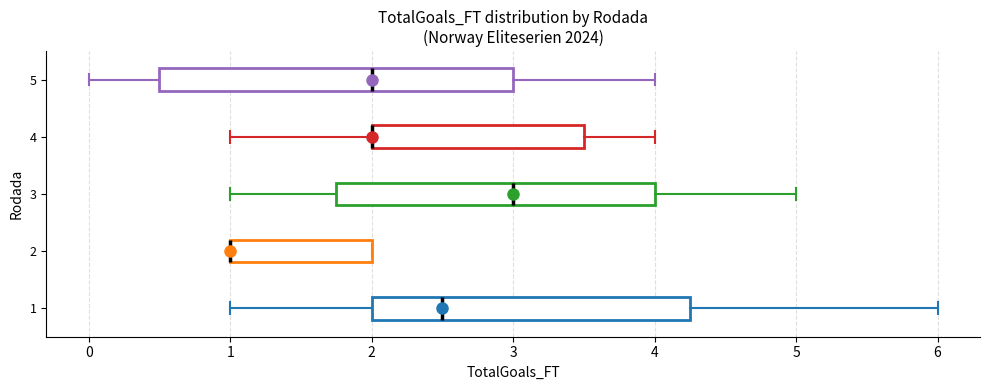

Reading bottom to top, transcribe this box plot: for each box, give where its median line is, the range the box spans, and where its two whiskers end, as read against the x-axis. The values are not printed on the chart, so give them approximately, as read against the axis.

1: median 2.5, box 2.0 to 4.3, whiskers 1.0 to 6.0
2: median 1.0 (drawn on the box's left edge), box 1.0 to 2.0, whiskers 1.0 to 2.0
3: median 3.0, box 1.8 to 4.0, whiskers 1.0 to 5.0
4: median 2.0 (drawn on the box's left edge), box 2.0 to 3.5, whiskers 1.0 to 4.0
5: median 2.0, box 0.5 to 3.0, whiskers 0.0 to 4.0